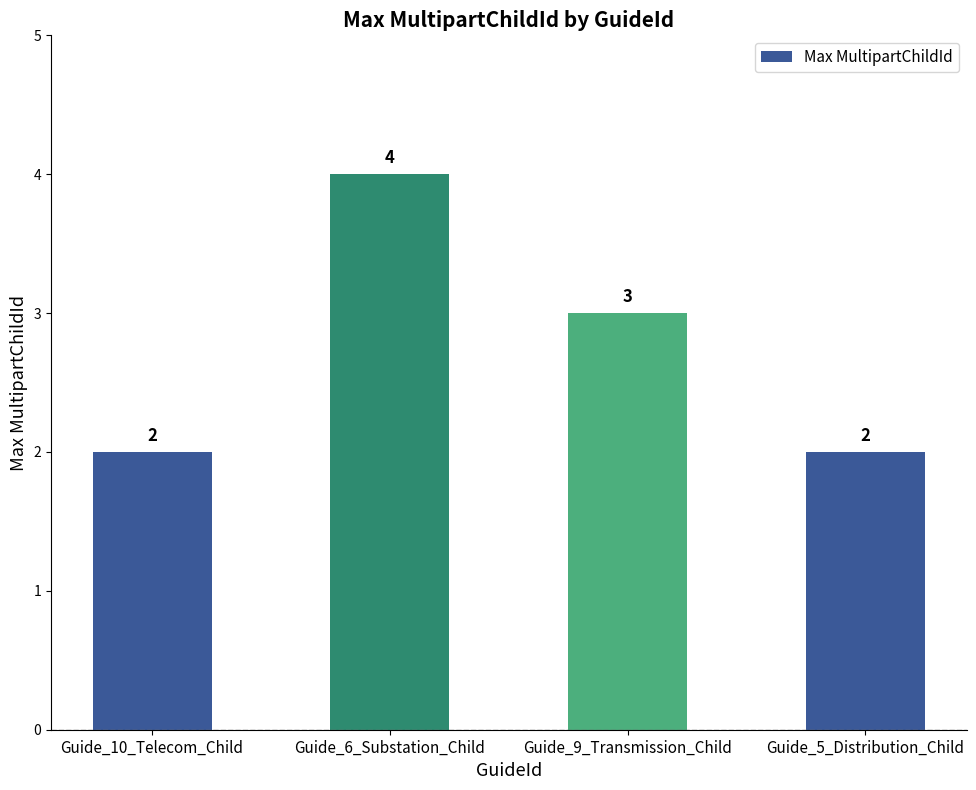

Where is the data nearest to the value 3?

Guide_9_Transmission_Child